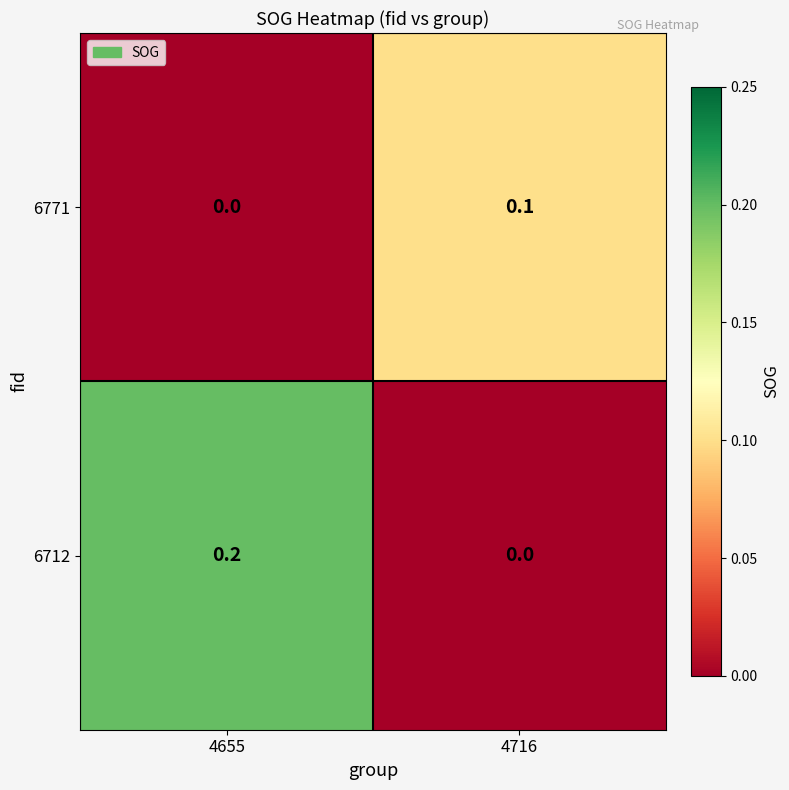

Between 4655 and 4716, which series saw the biggest shift?

6712